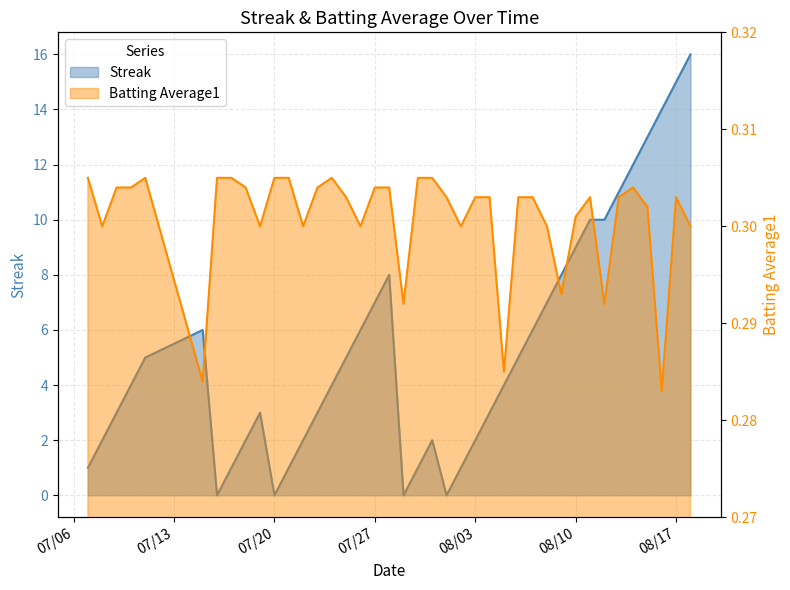

After their last crossing, which series has the higher values: Batting Average1 or Streak?

Streak